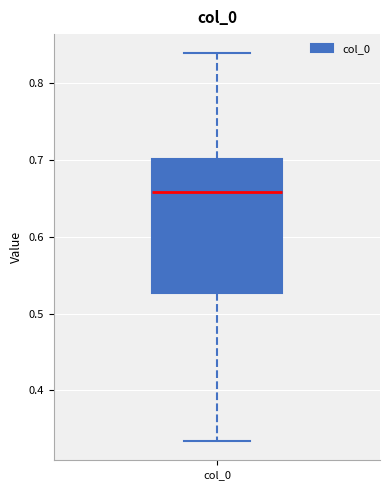

Transcribe this box plot: give where the median line is, the range the box spans, and where the two whiskers end, as read against the y-axis. The values are not printed on the chart, so give them approximately, as read against the axis.

median 0.66, box 0.53 to 0.70, whiskers 0.33 to 0.84